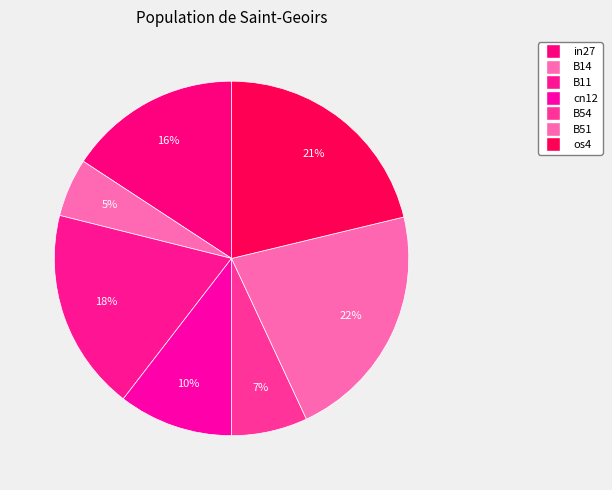

Between B14 and B11, which is larger?

B11